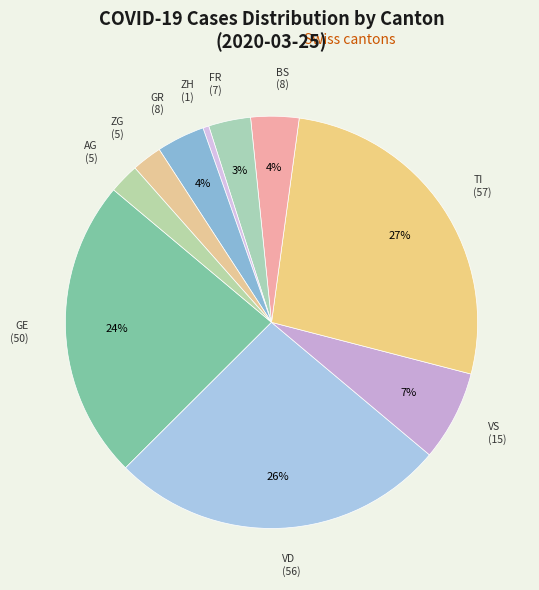

Is the sum of FR and AG greater than half?

No